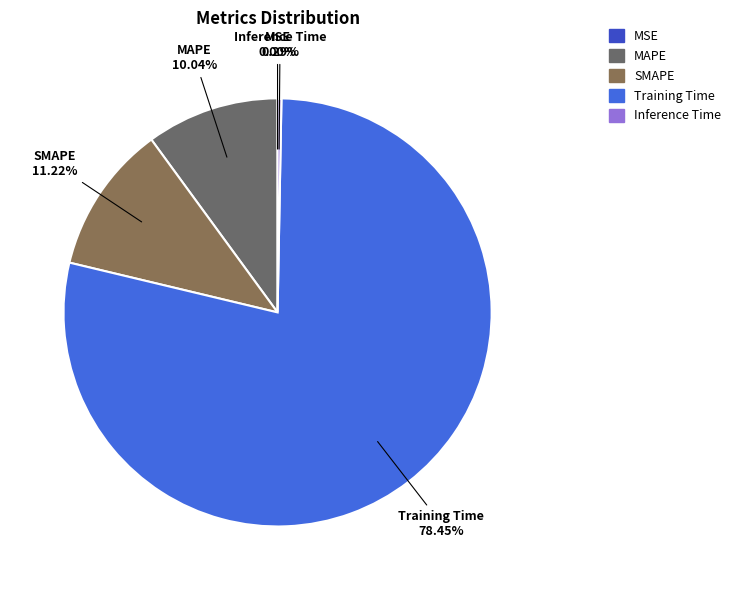

What portion of the pie excludes SMAPE?

88.8%